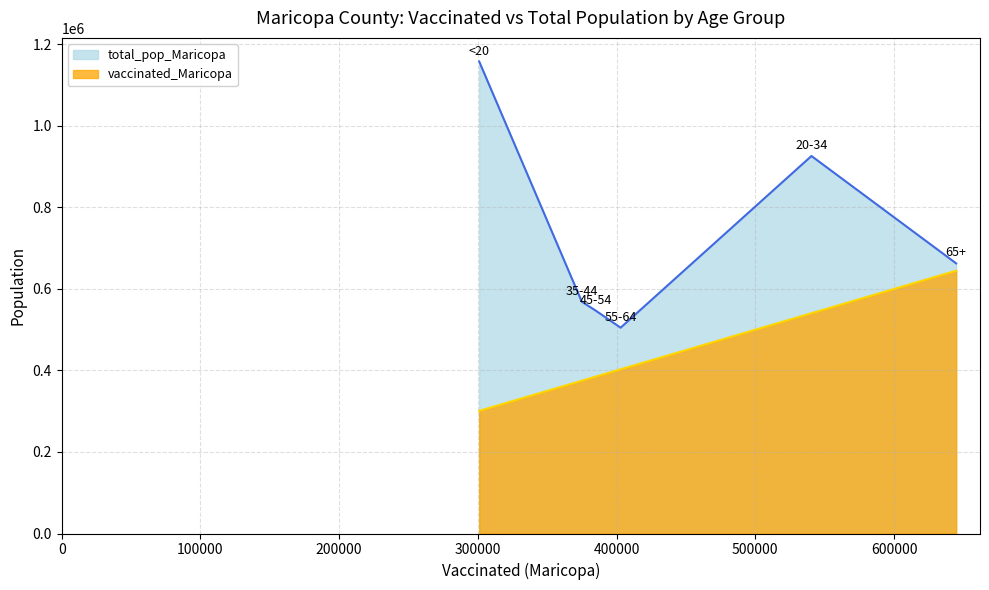

Rank the categories by vaccinated_Maricopa value from highest to lowest.

65+, 20-34, 55-64, 45-54, 35-44, <20